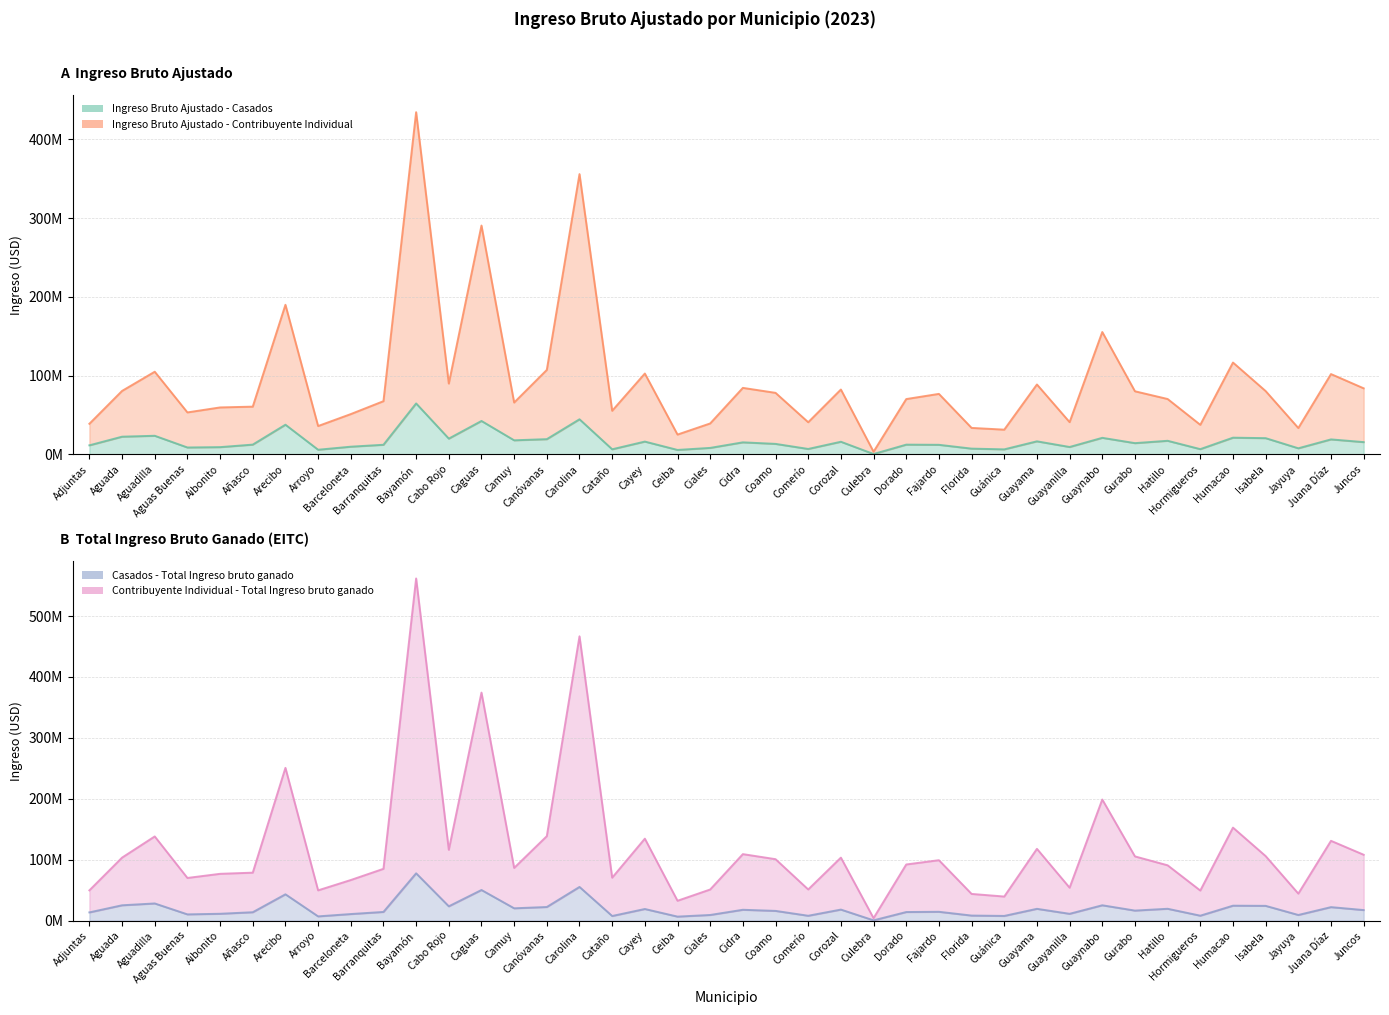

True or false: Casados - Total Ingreso bruto ganado and Ingreso Bruto Ajustado - Contribuyente Individual intersect in this chart.

False